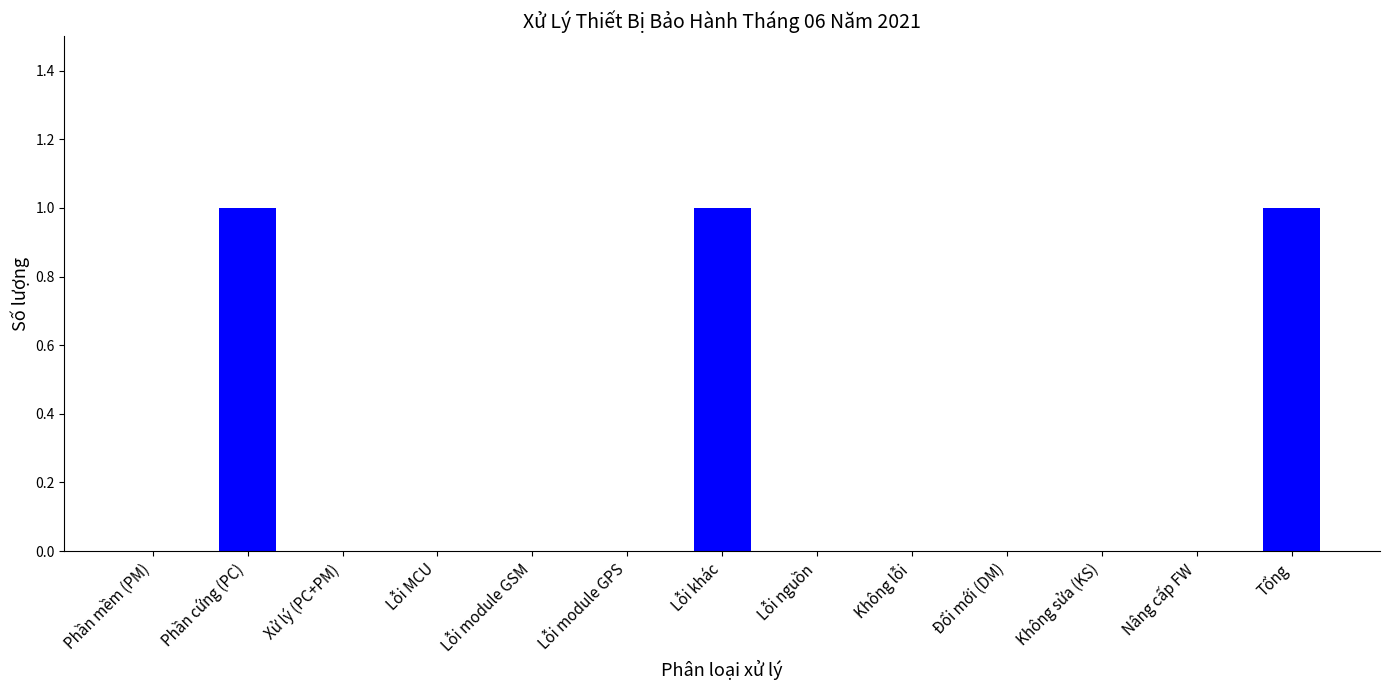

The chart shows a value of 0 at Lỗi nguồn. True or false?

True